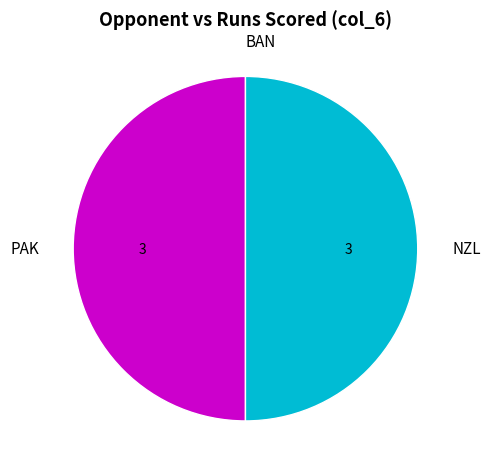

True or false: NZL accounts for 50% of the total.

True